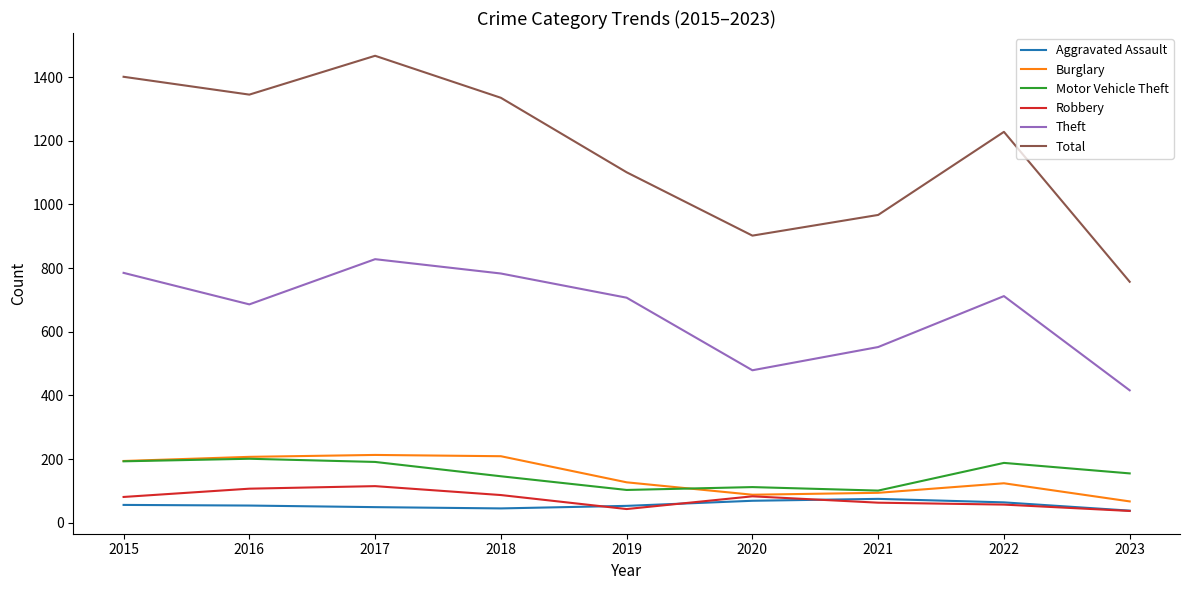

In Motor Vehicle Theft, how many points are higher than both neighbors (excluding endpoints)?

3